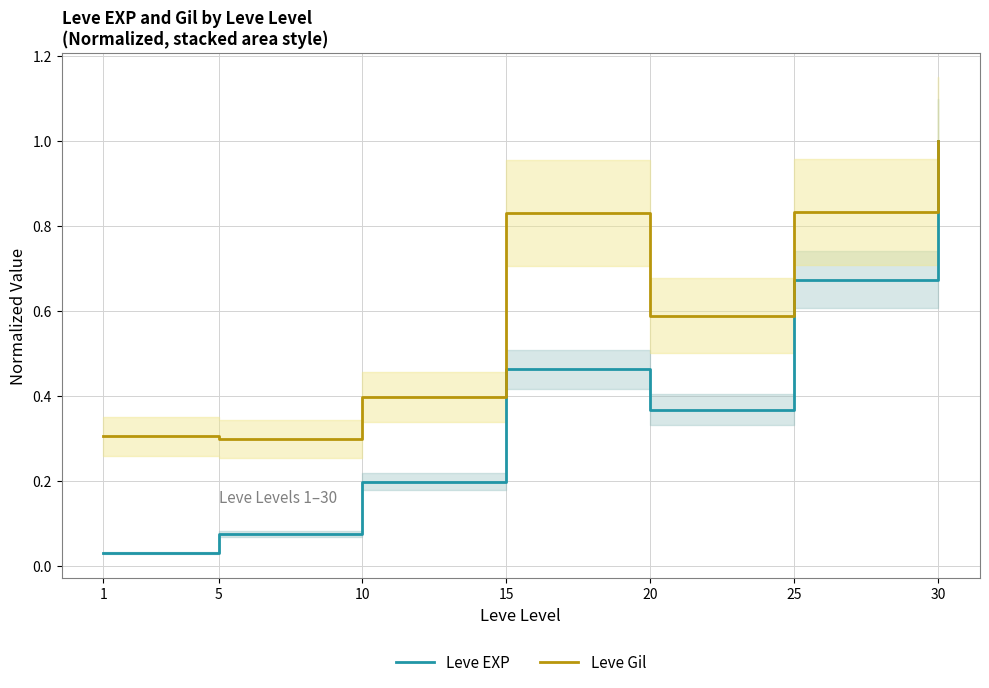

True or false: Leve EXP and Leve Gil cross at least once.

False